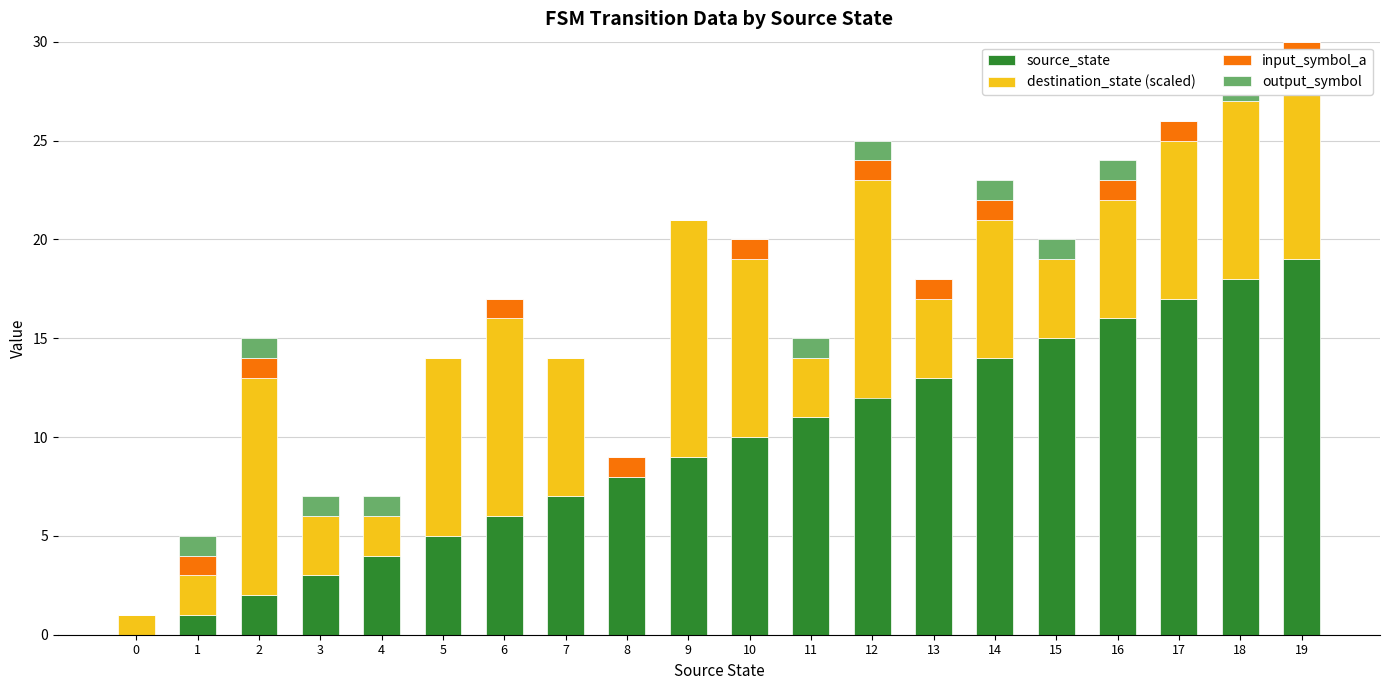

Between 16 and 13, which is larger?

16